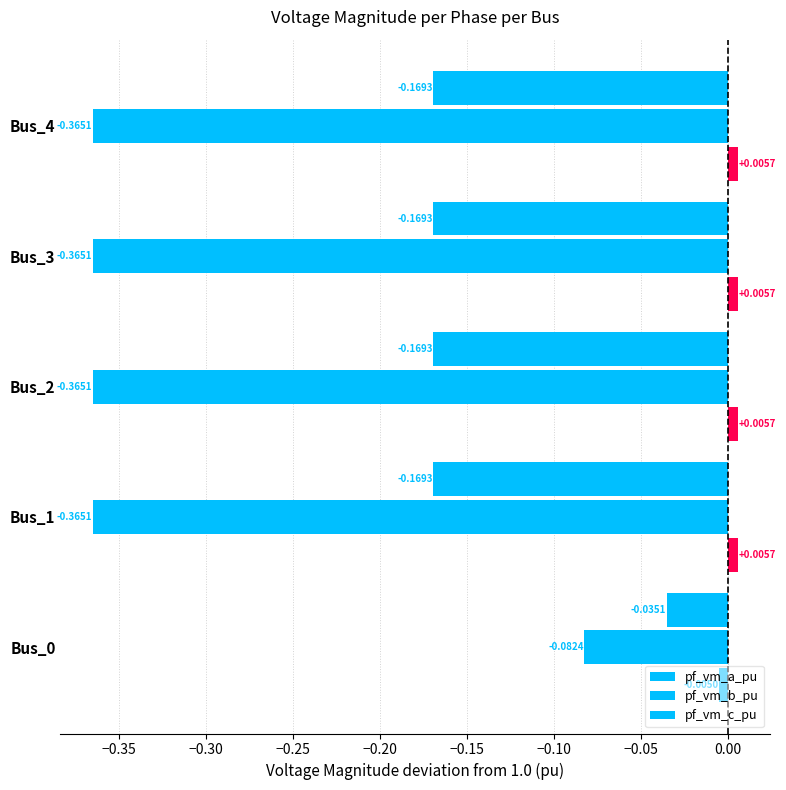

How many values in the pf_vm_a_pu series exceed 0?

4